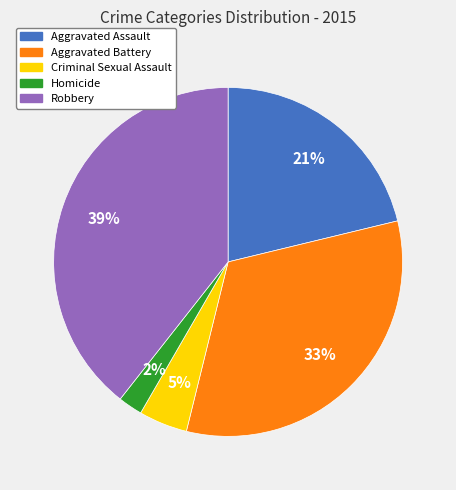

Rank the categories by value from highest to lowest.

Robbery, Aggravated Battery, Aggravated Assault, Criminal Sexual Assault, Homicide